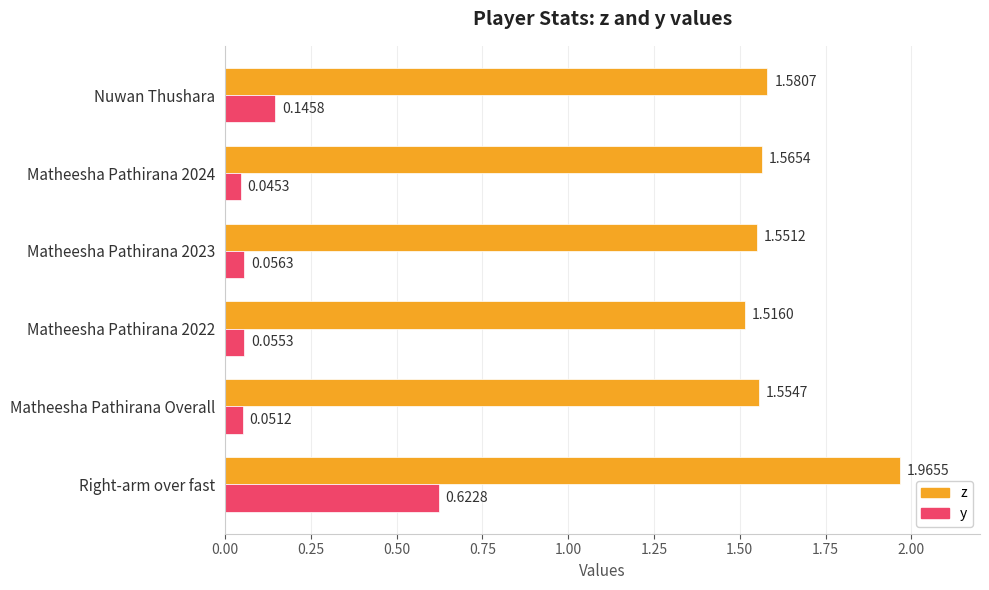

Between Right-arm over fast and Nuwan Thushara, which series saw the biggest shift?

y